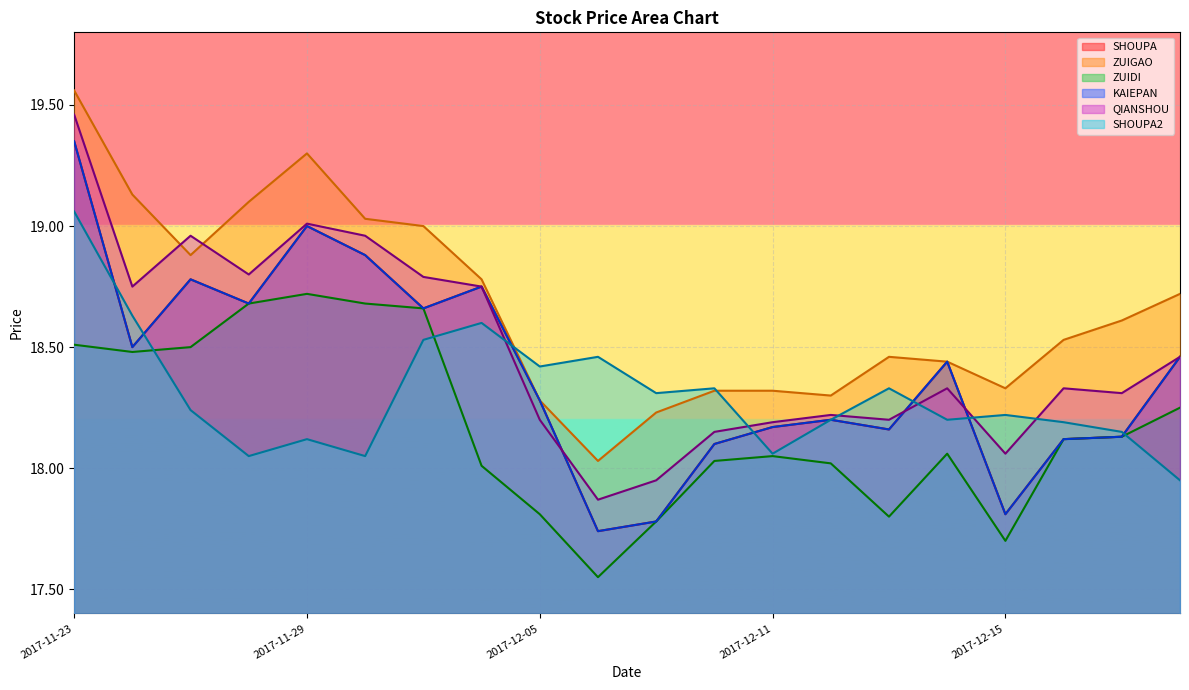

Which series ends up on top after the final intersection of QIANSHOU and ZUIGAO?

ZUIGAO